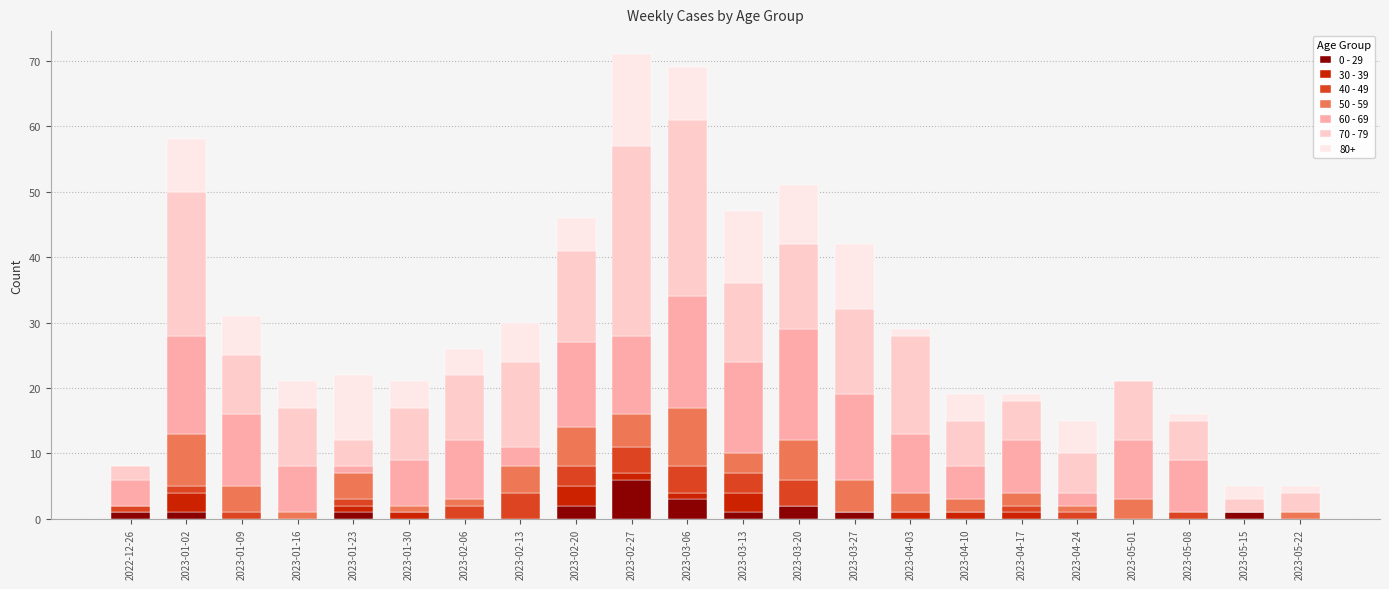

Which series has the widest spread of values?

70 - 79